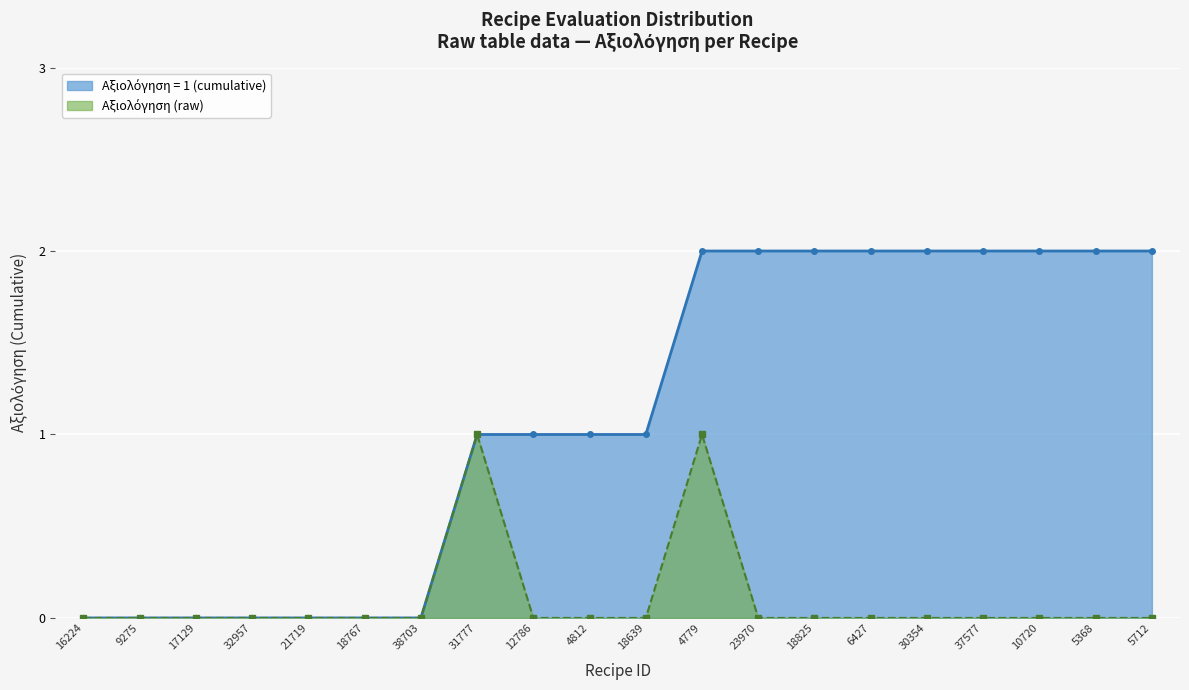

At which category is the sum across all series the highest?

4779